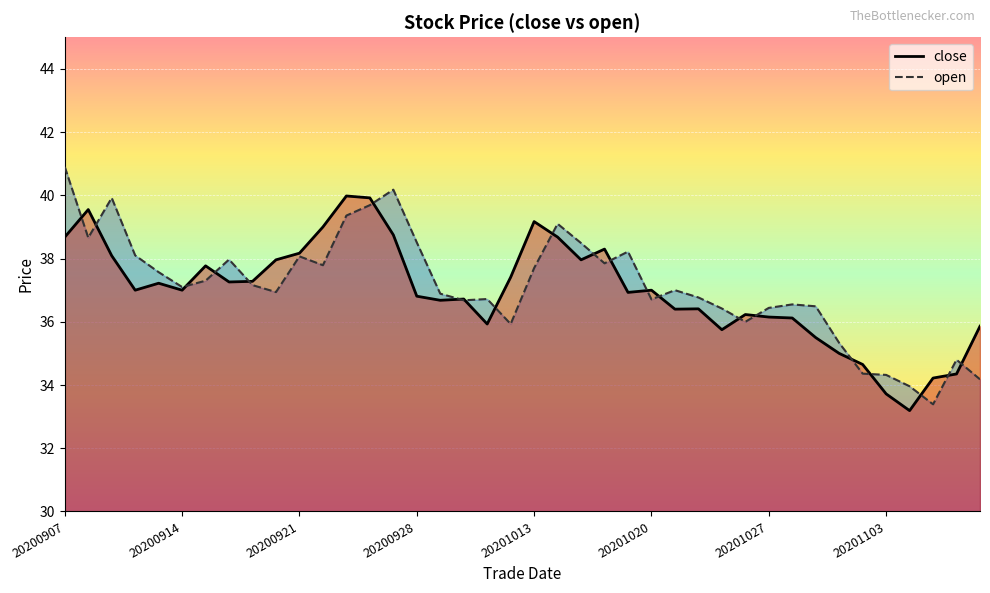

What is the highest value of the close series?

40.0